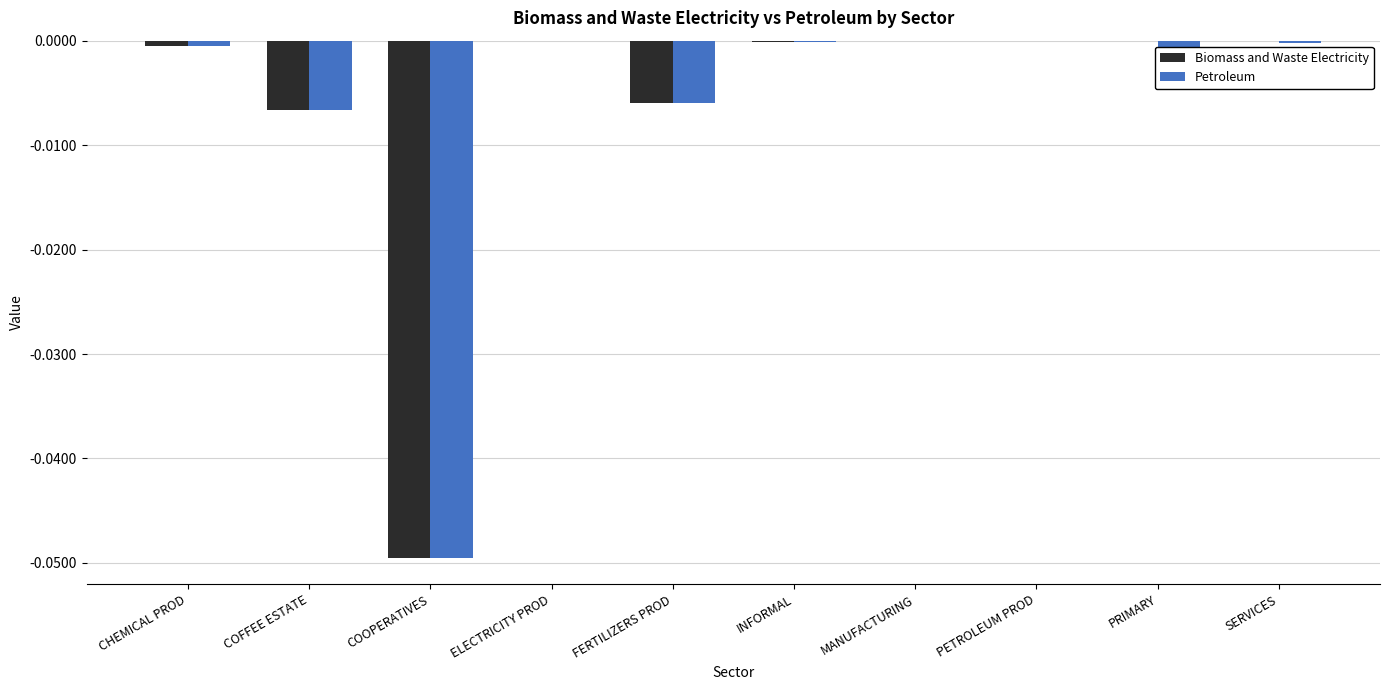

Count the number of categories in the chart.

10